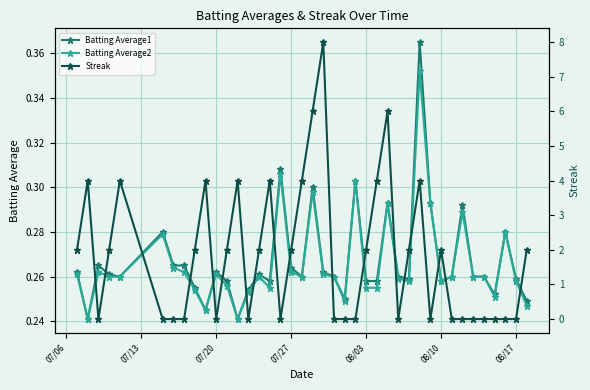

How many Batting Average1 values are between 0 and 1?

40